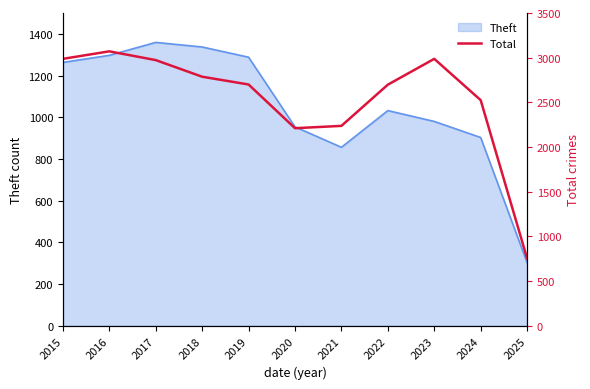

At which category does the chart reach its peak across all series?

2016